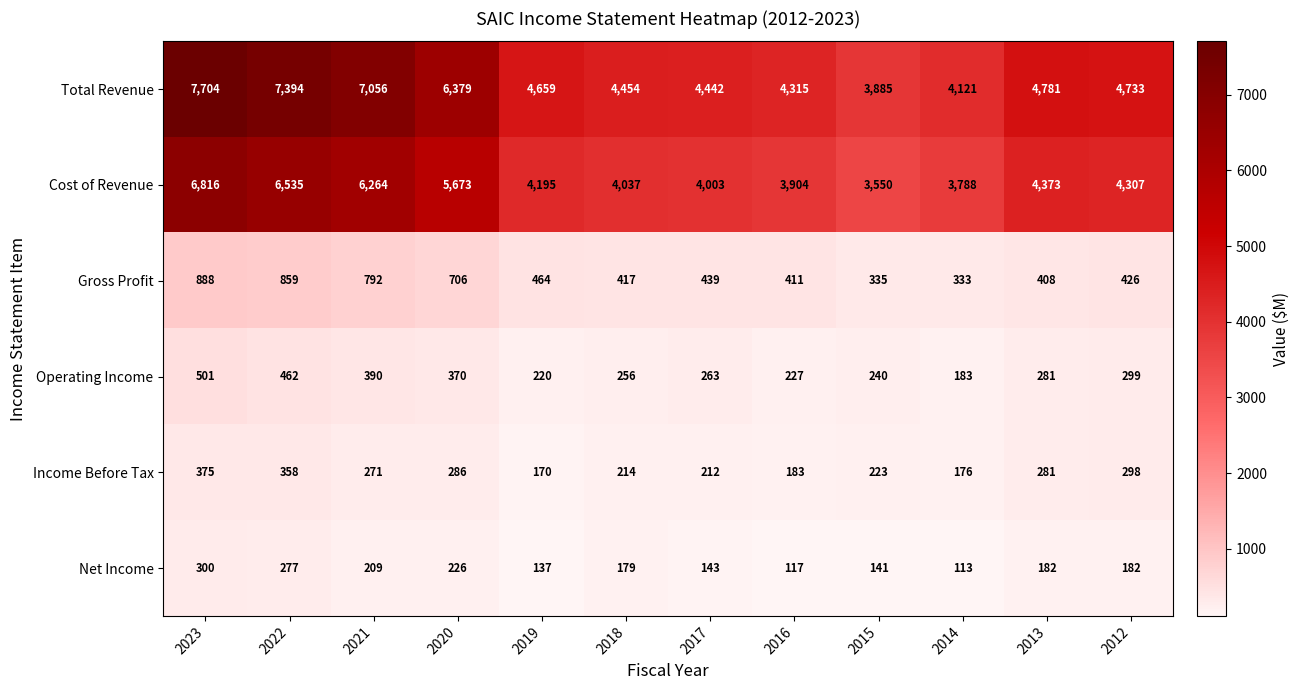

Is it true that Total Revenue equals 6632 at 2018?

False